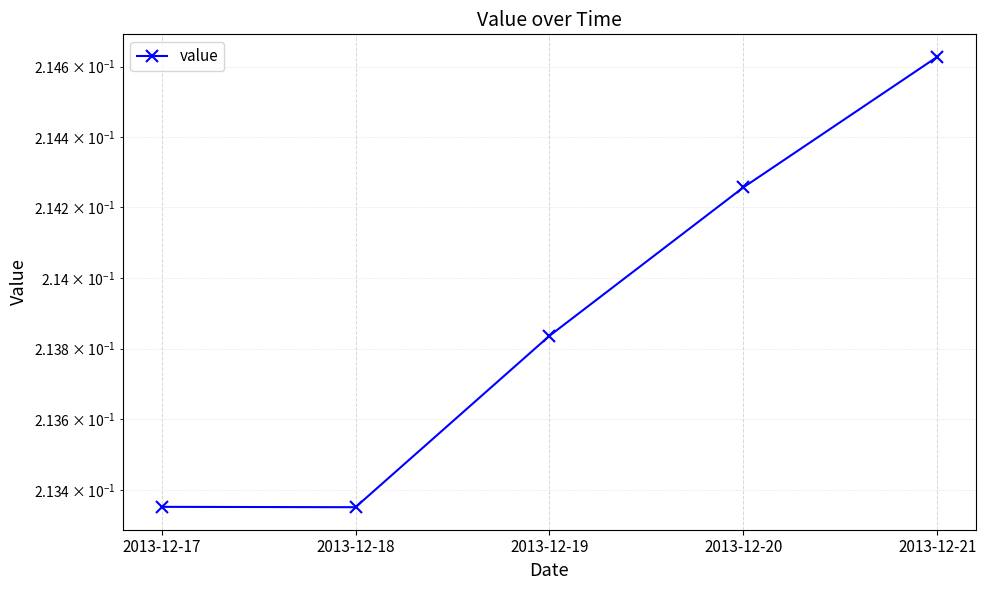

Count the values in the range 0 to 1.

5